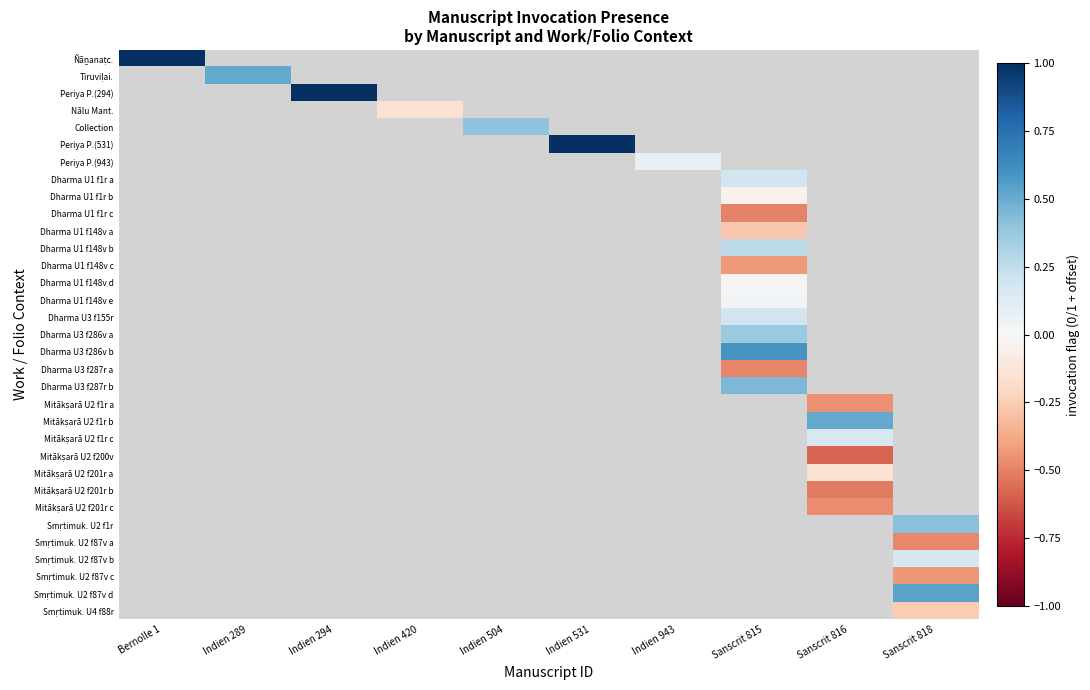

How many data points does each series have?

10